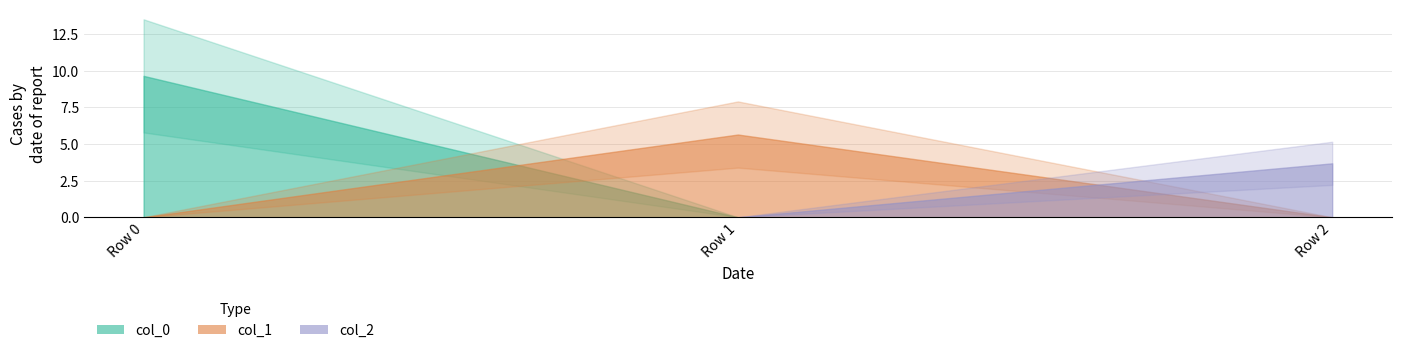

Where is col_0 nearest to the value 4?

Row 1